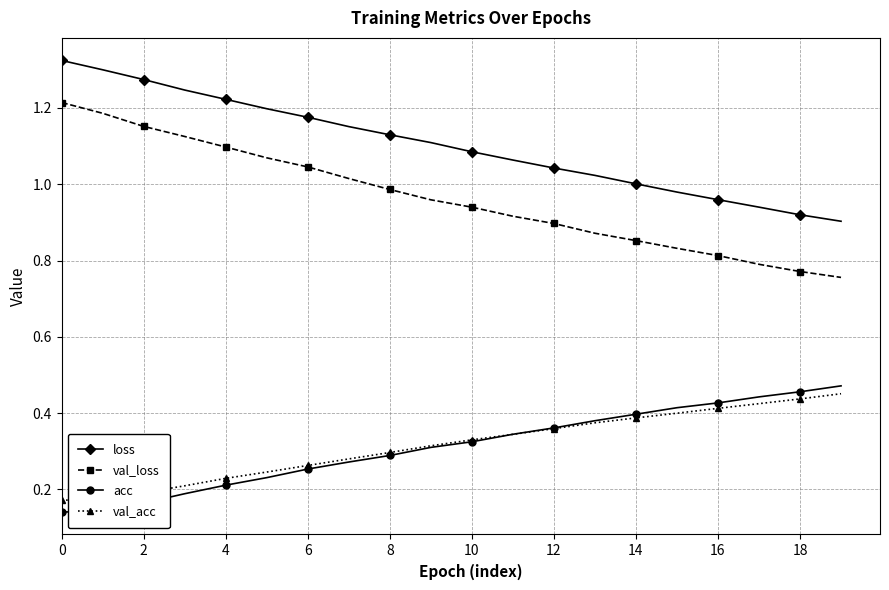

At how many categories does at least one series exceed 0?

20